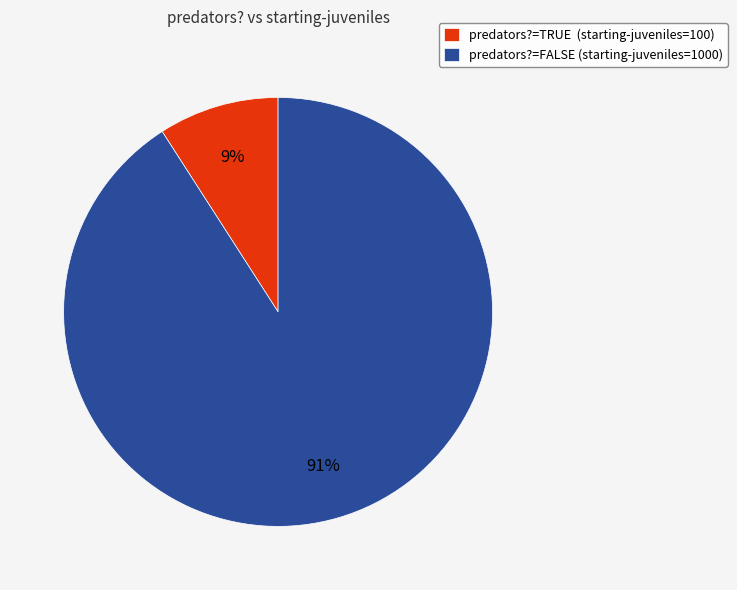

Is it true that predators?=TRUE (starting-juveniles=100) is 9% of the pie?

True